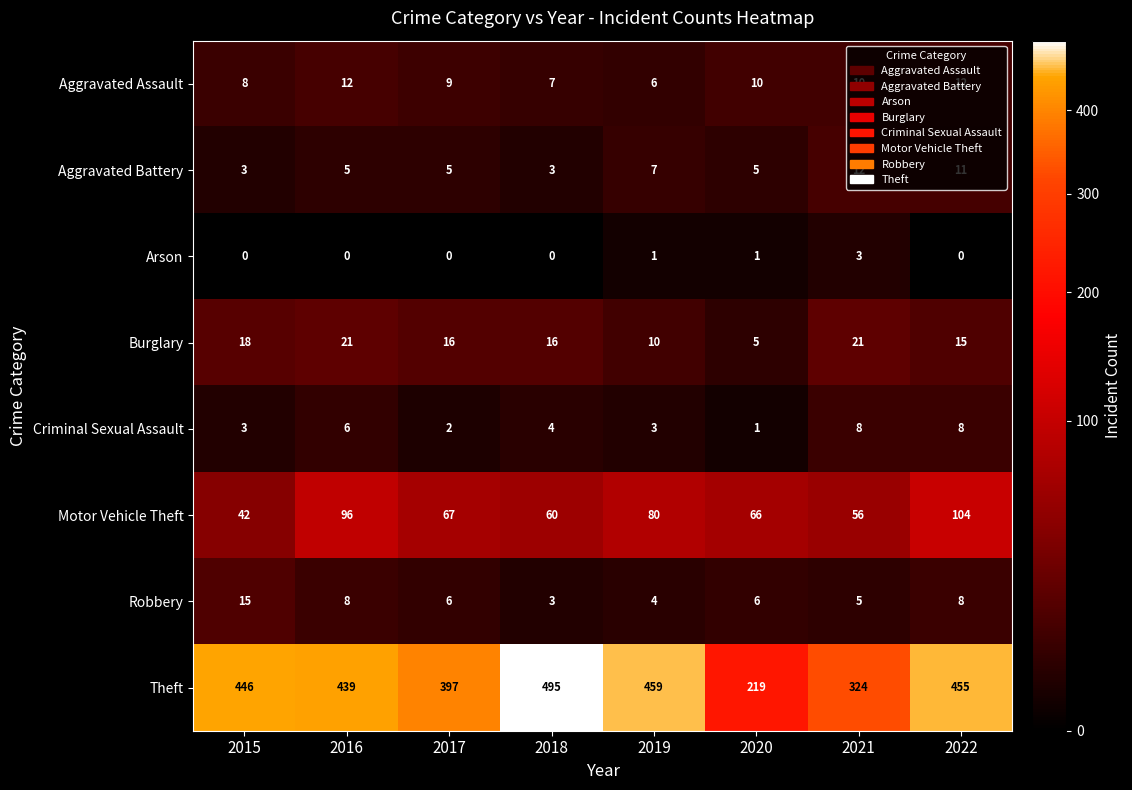

At which category does the chart reach its peak across all series?

2018